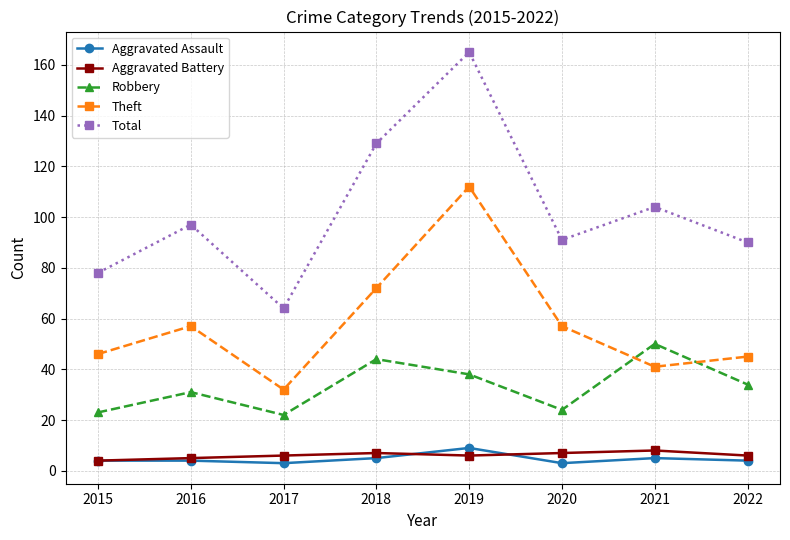

Is the value of Robbery at 2017 greater than the value of Theft at 2017?

No